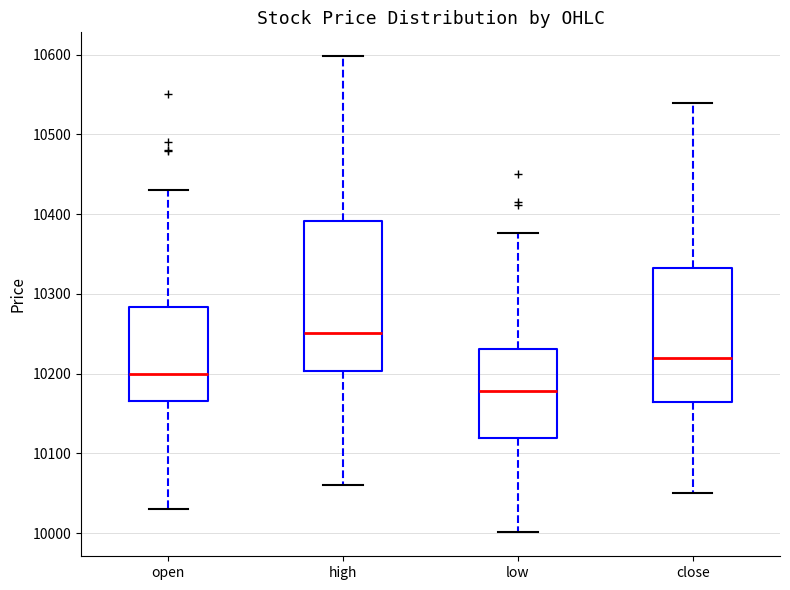

Reading left to right, read every box against the y-axis: the position of its median line, the range the box covers, and the ends of its whiskers. The values are not printed on the chart, so give them approximately, as read against the axis.

open: median 10200, box 10170 to 10280, whiskers 10030 to 10430
high: median 10250, box 10200 to 10390, whiskers 10060 to 10600
low: median 10180, box 10120 to 10230, whiskers 10000 to 10380
close: median 10220, box 10160 to 10330, whiskers 10050 to 10540